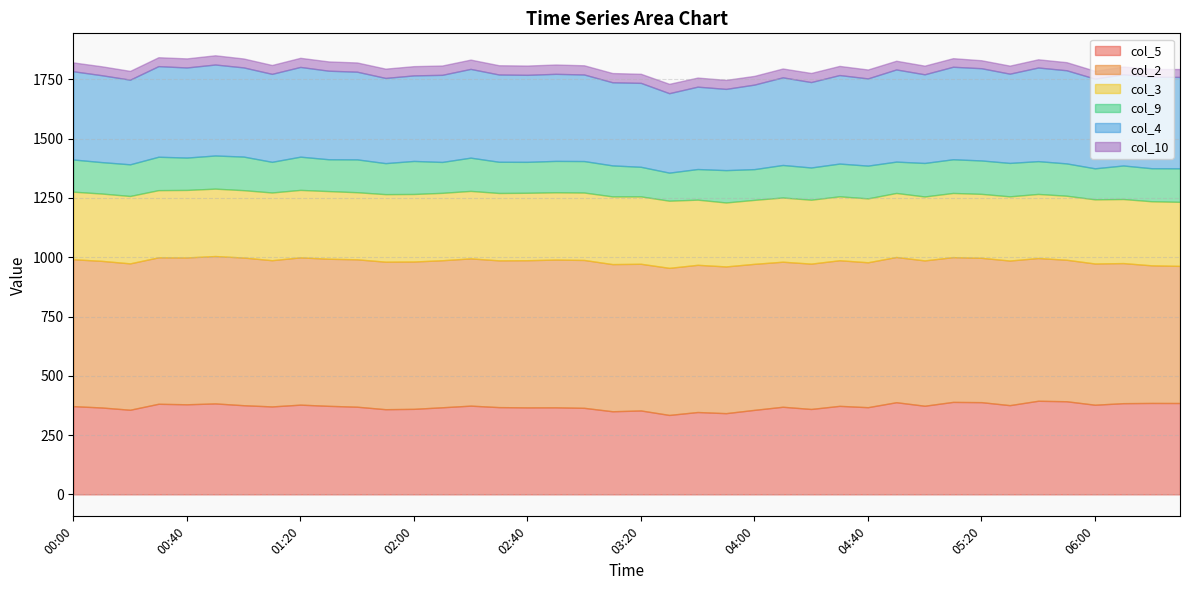

What are all the series names shown in the legend?

col_5, col_2, col_3, col_9, col_4, col_10